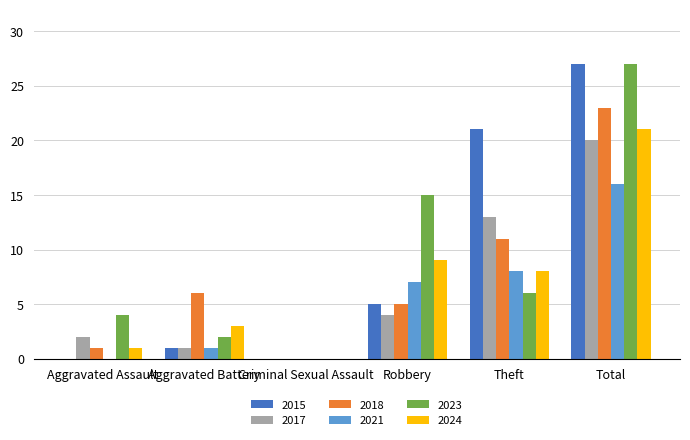

What is the maximum value for 2017?

20